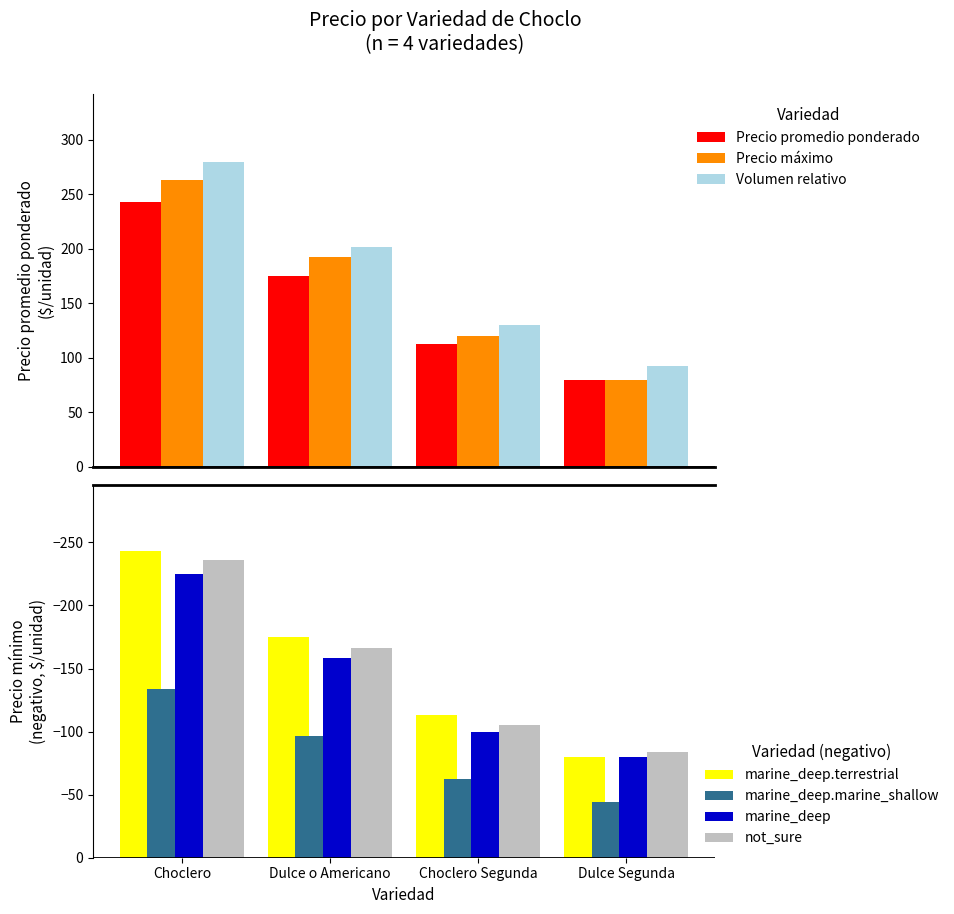

What is the sum of all Precio minimo values?

-591.1